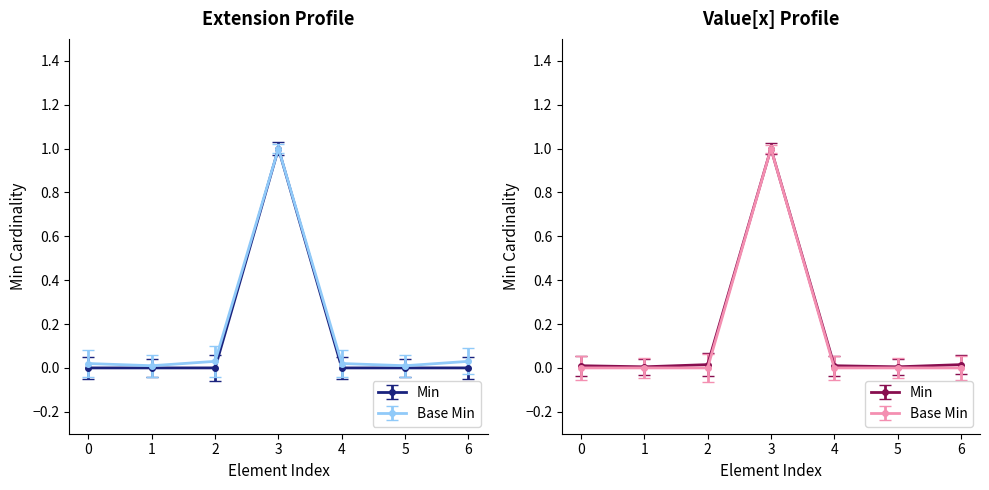

Is it true that Base Min equals 1 at 3?

False